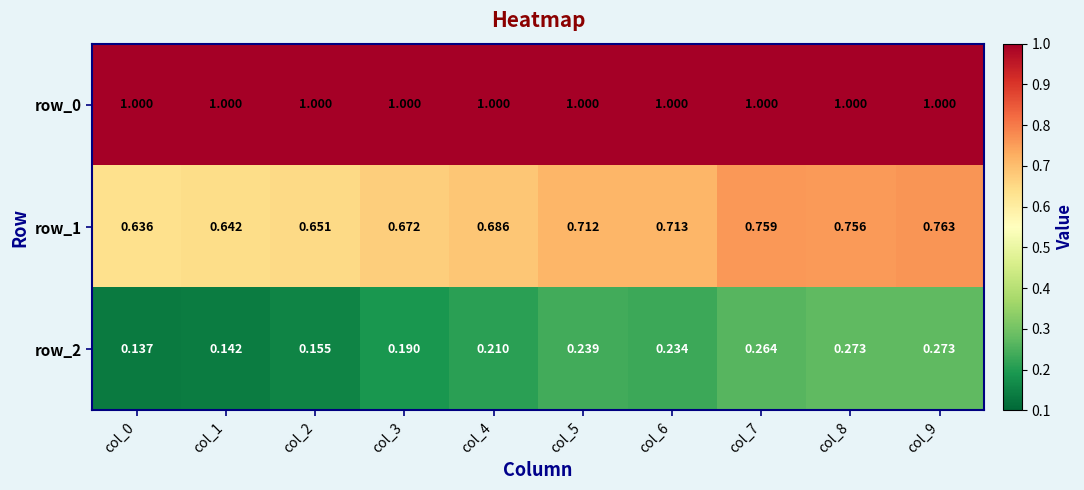

Rank the series at col_7 from highest to lowest value.

row_0, row_1, row_2